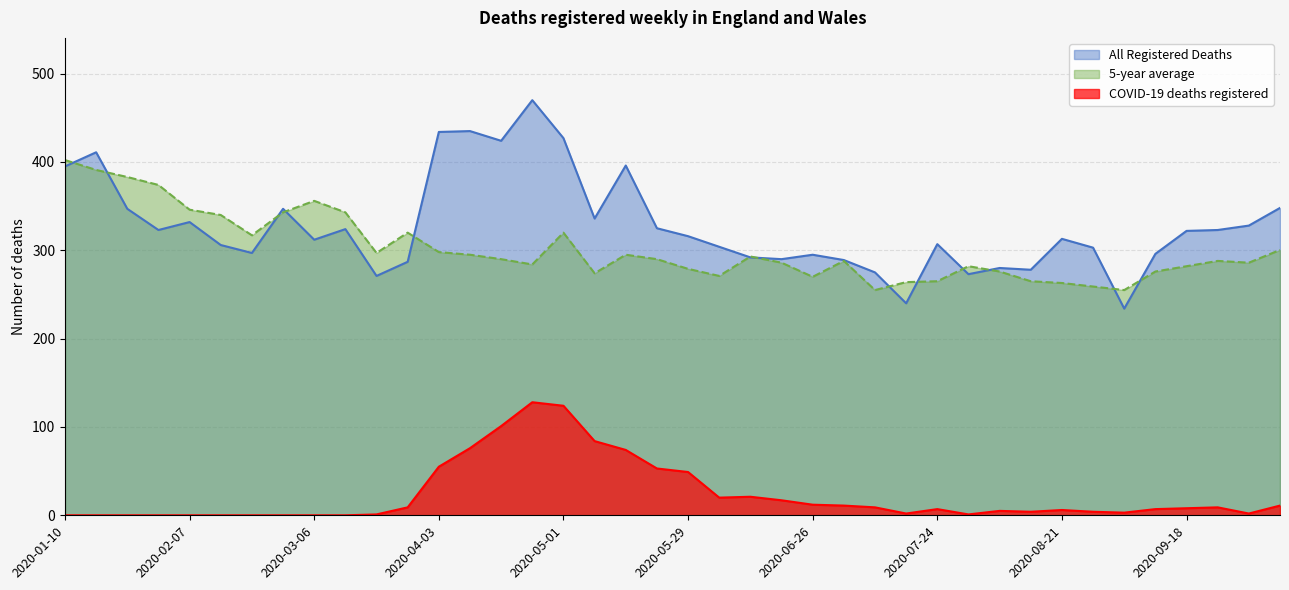

At which category is the sum across all series the highest?

2020-04-24